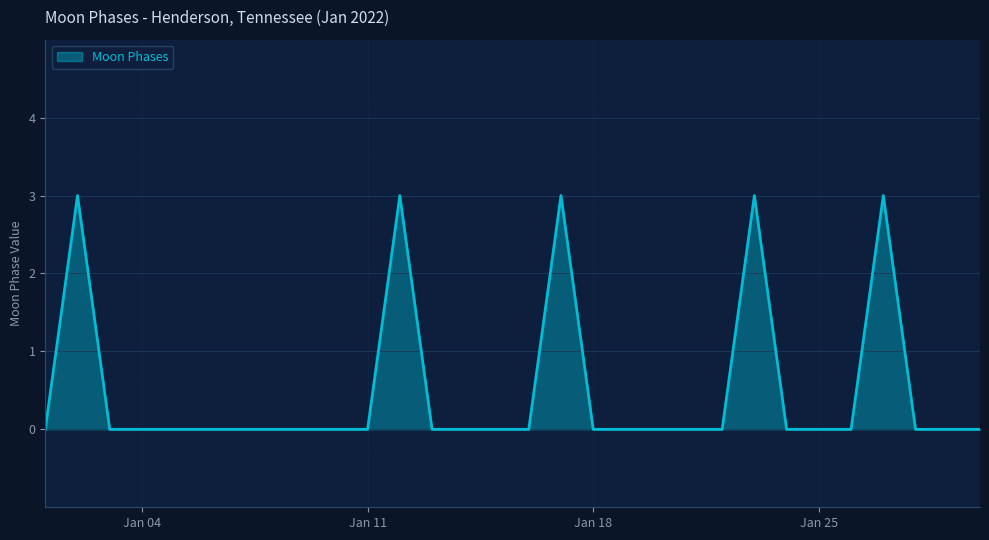

What is the greatest value displayed?

3